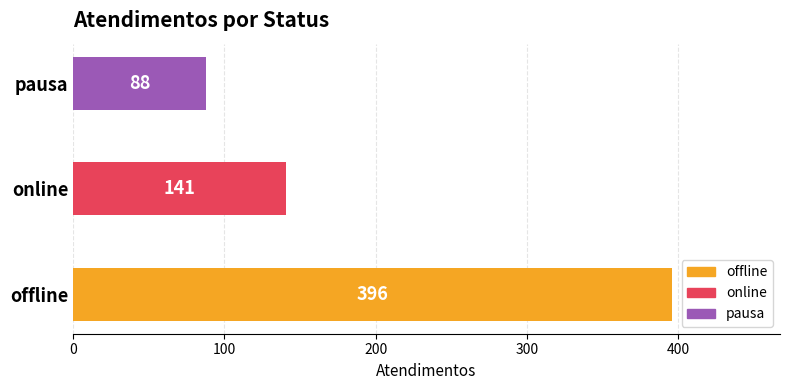

True or false: the data shows 249 at offline.

False